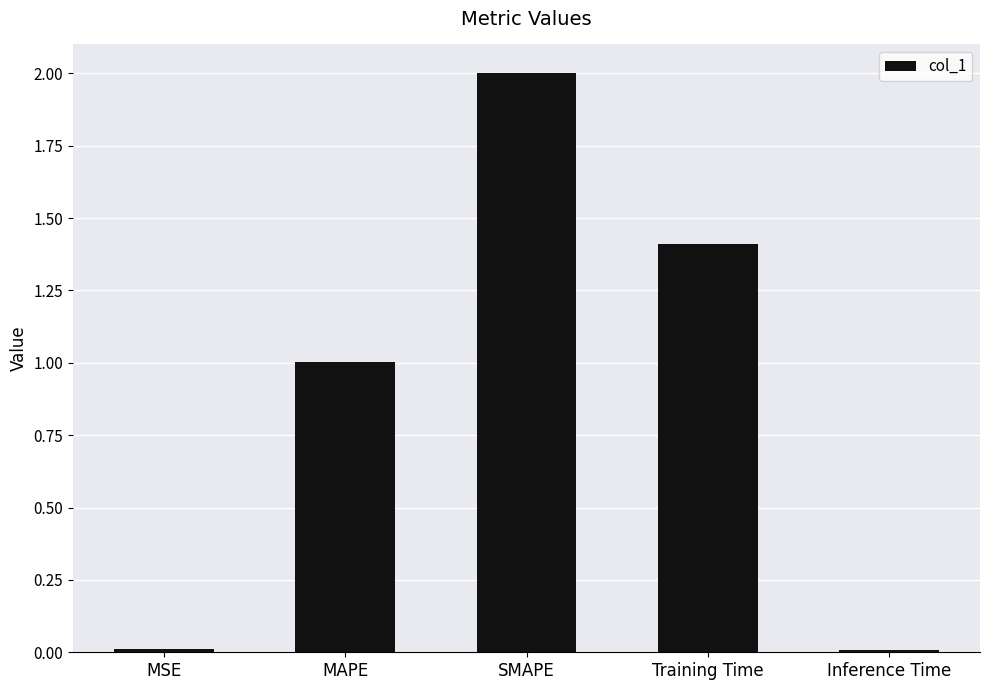

Is it true that the value at MAPE is 1.0?

True